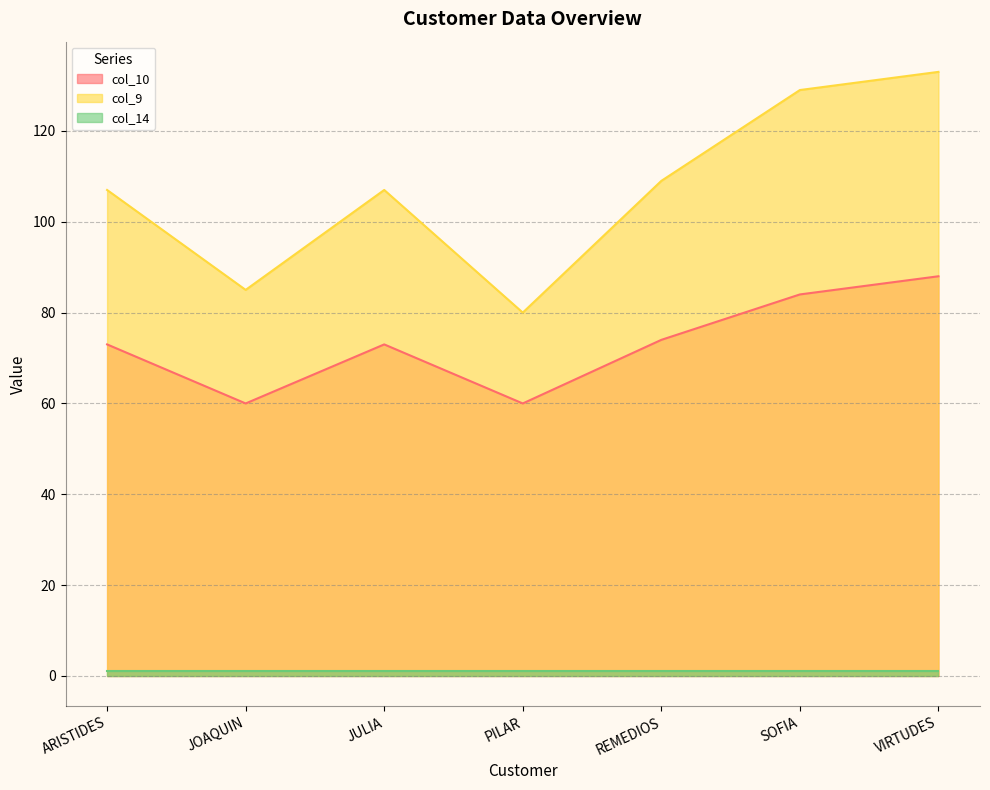

Which series has the largest total across all categories?

col_9